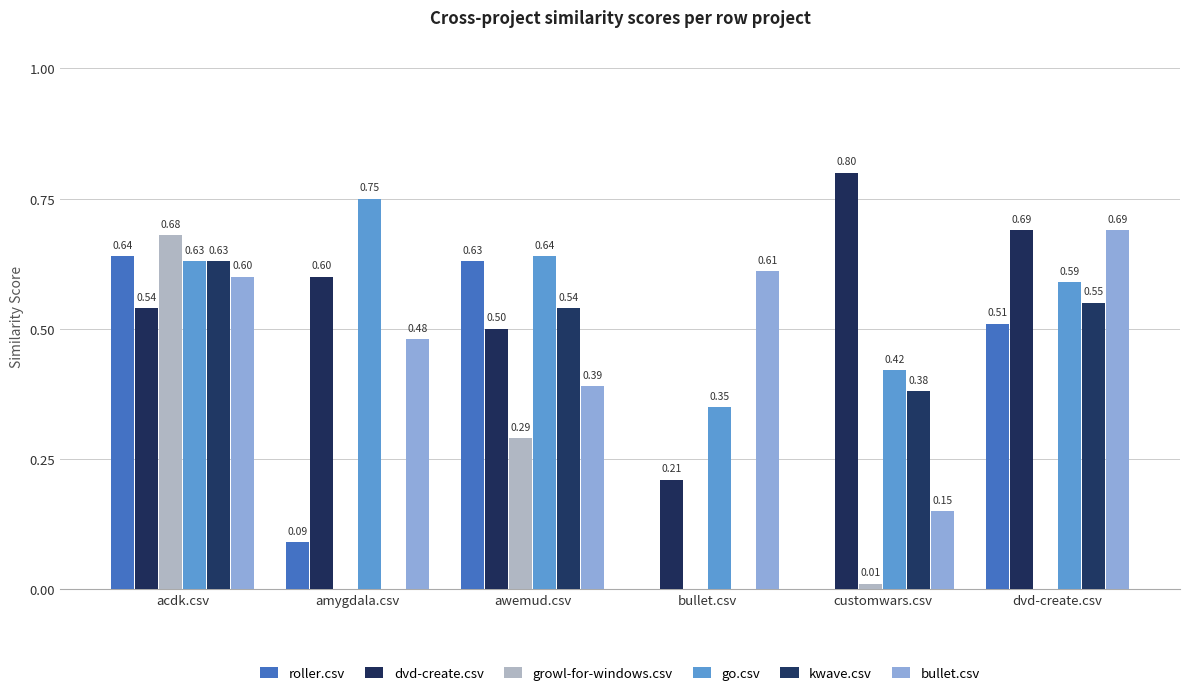

Which series has the widest spread of values?

growl-for-windows.csv